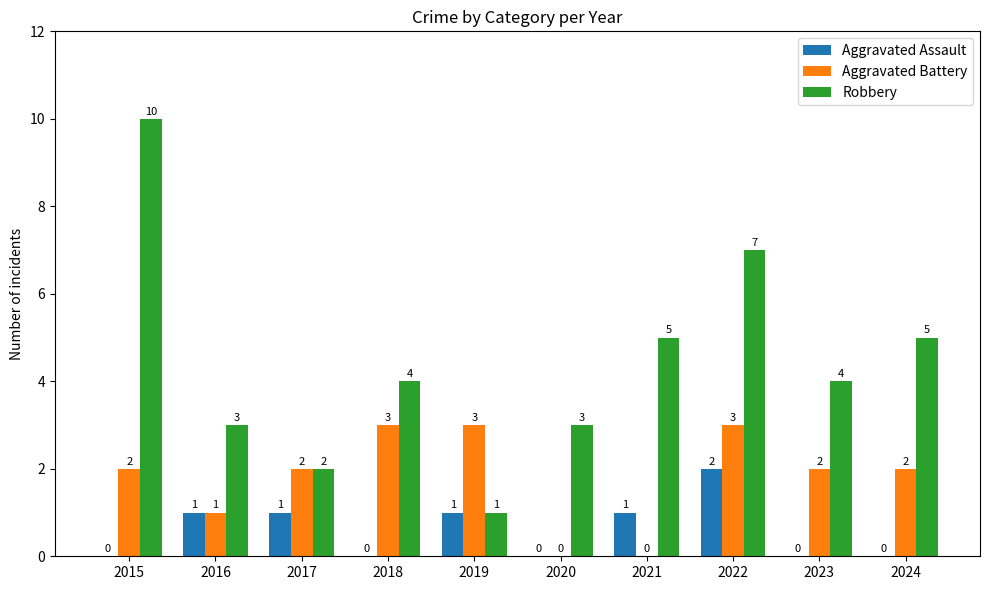

Is the value of Aggravated Battery at 2022 greater than the value of Aggravated Assault at 2020?

Yes